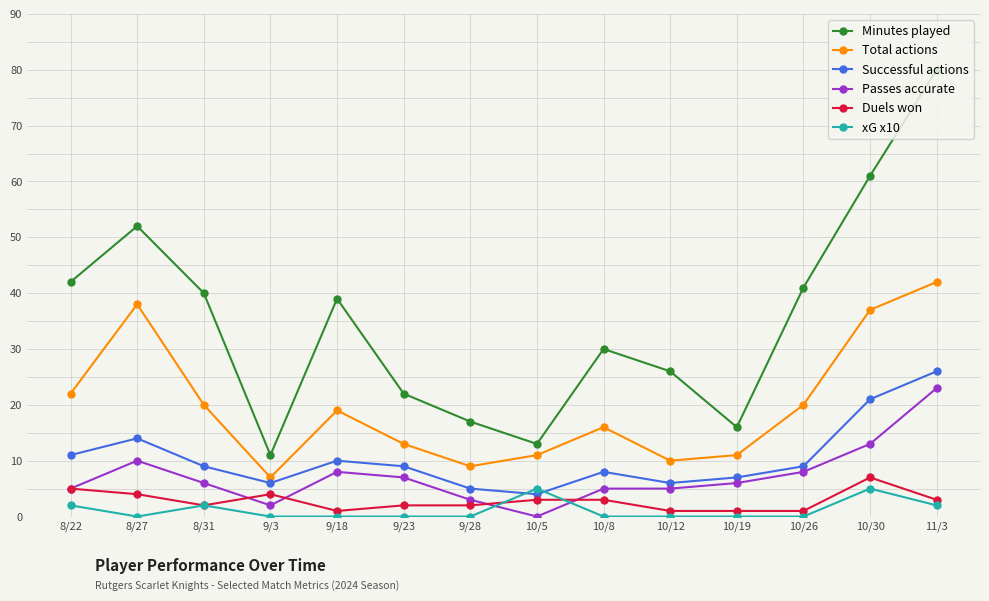

What is the sum of all Minutes played values?

490